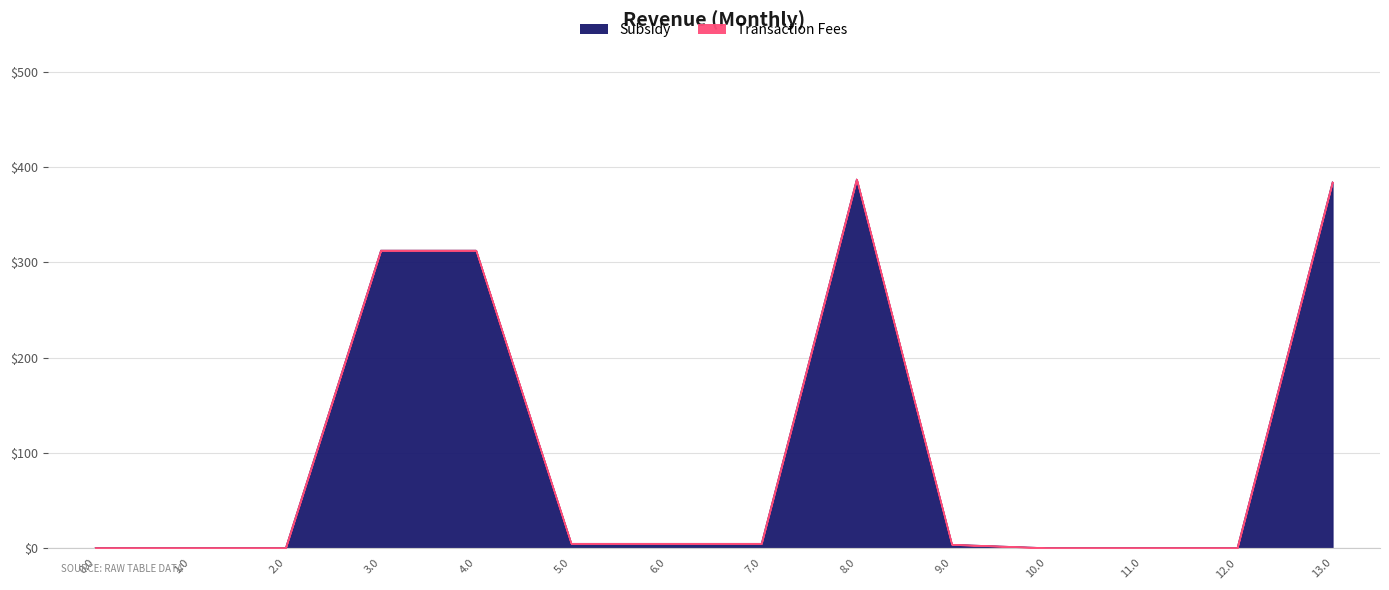

What is the average value?

101.0